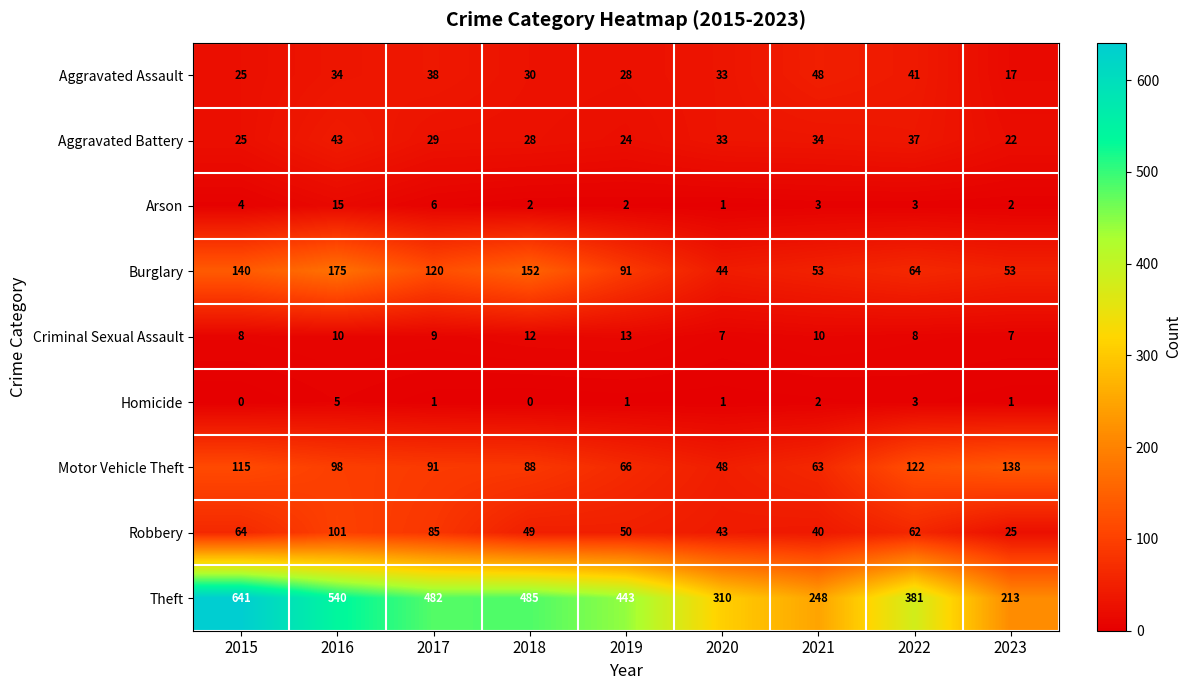

Is it true that Motor Vehicle Theft equals 214 at 2023?

False